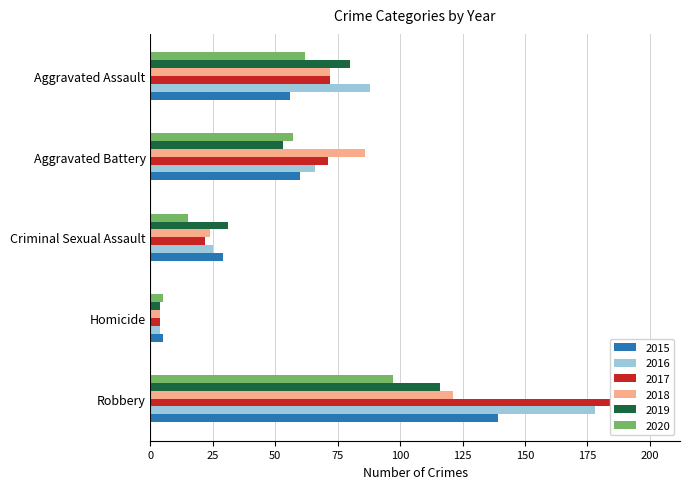

Reading left to right, what are all the values shown in this chart?

2015: Aggravated Assault=56	Aggravated Battery=60	Criminal Sexual Assault=29	Homicide=5	Robbery=139
2016: Aggravated Assault=88	Aggravated Battery=66	Criminal Sexual Assault=25	Homicide=4	Robbery=178
2017: Aggravated Assault=72	Aggravated Battery=71	Criminal Sexual Assault=22	Homicide=4	Robbery=202
2018: Aggravated Assault=72	Aggravated Battery=86	Criminal Sexual Assault=24	Homicide=4	Robbery=121
2019: Aggravated Assault=80	Aggravated Battery=53	Criminal Sexual Assault=31	Homicide=4	Robbery=116
2020: Aggravated Assault=62	Aggravated Battery=57	Criminal Sexual Assault=15	Homicide=5	Robbery=97